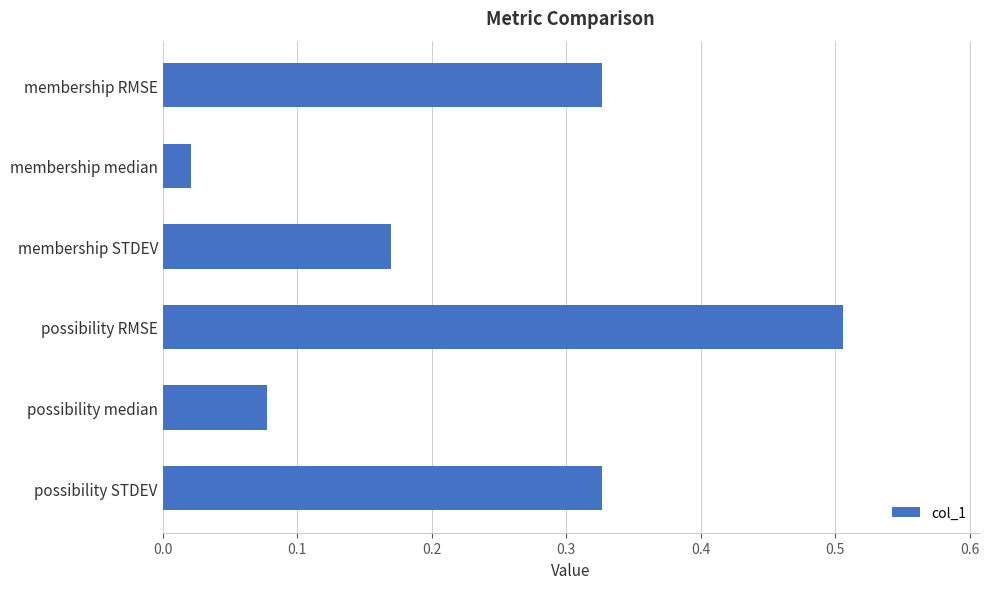

What is the sum of all values?

1.4